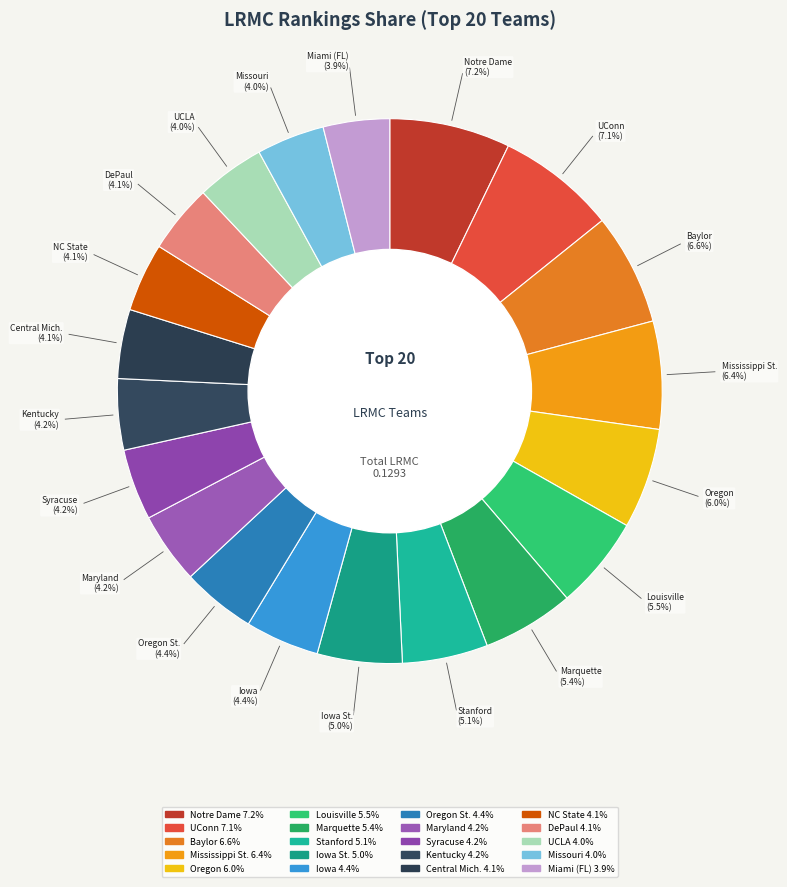

To the nearest percent, what is the difference between the Marquette and Miami (FL) slice percentages?

2%